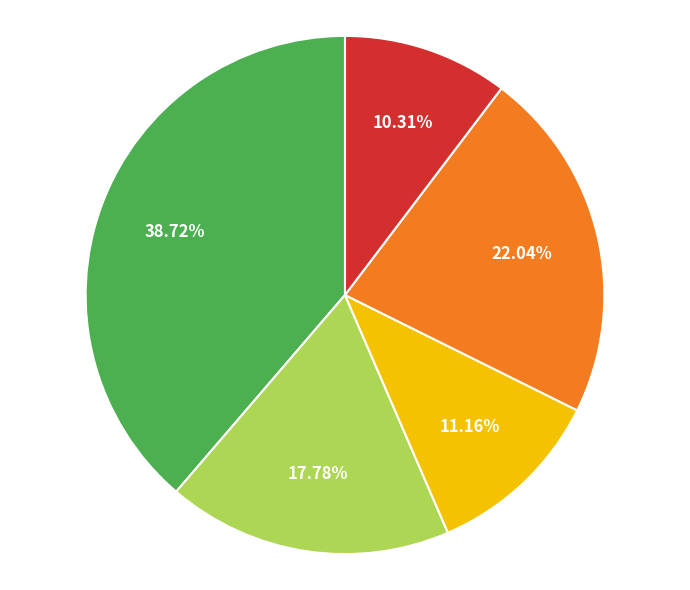

Is there a majority slice in this chart?

No